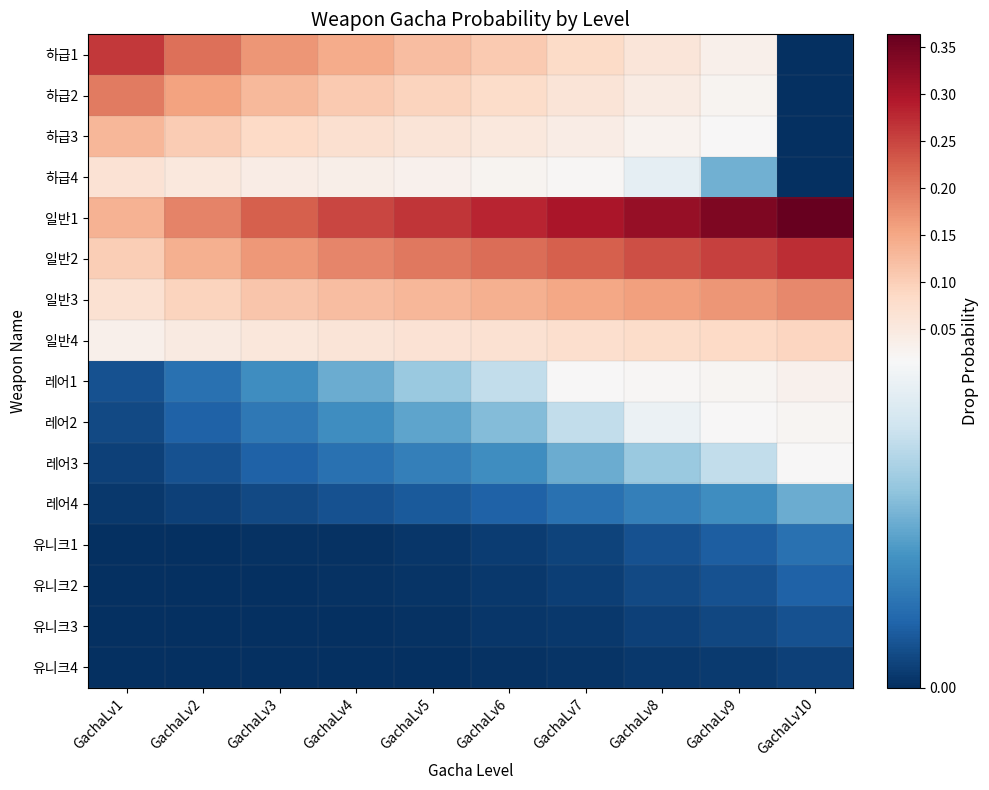

Which series has the largest total across all categories?

일반1